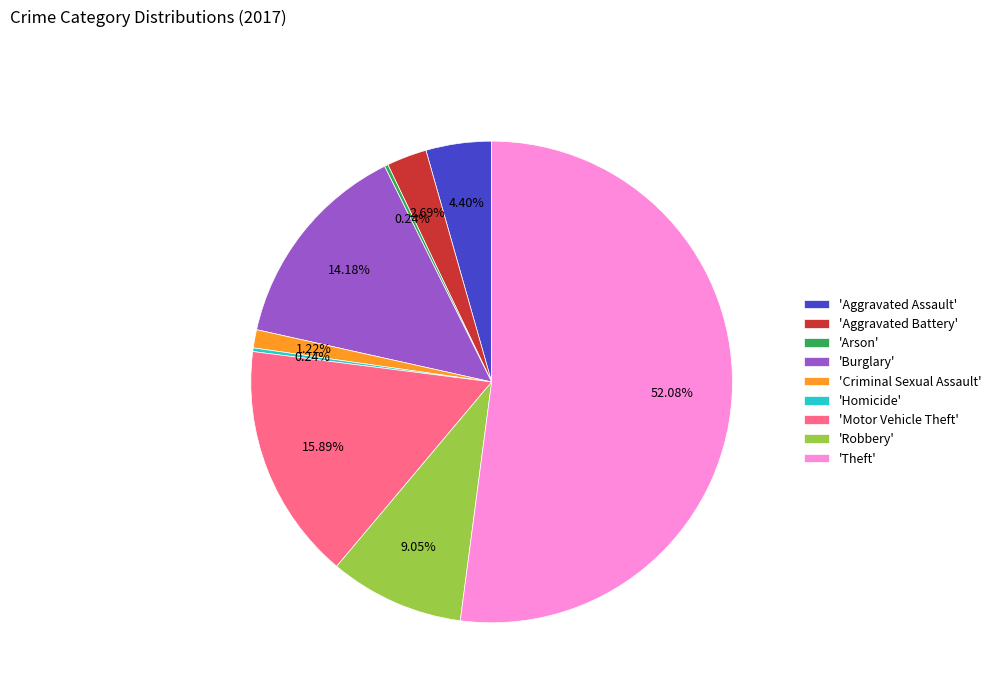

Approximately how many times larger is the value at 'Burglary' compared to 'Motor Vehicle Theft'?

0.9